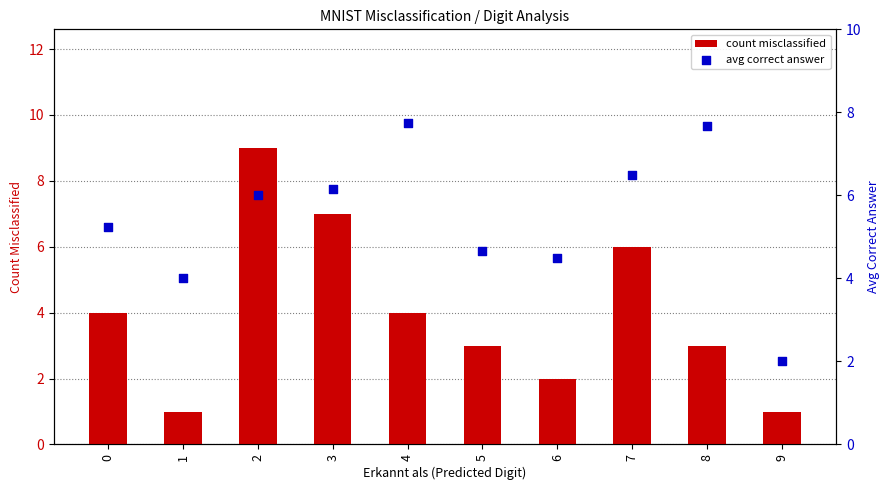

At which category is the sum across all series the highest?

2